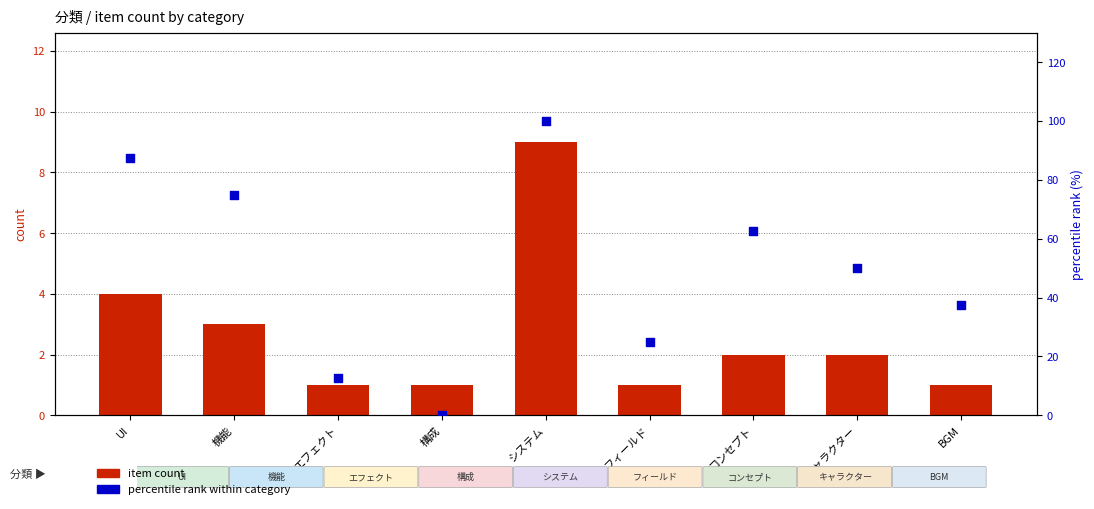

Which series reaches the maximum Y coordinate?

percentile rank within category